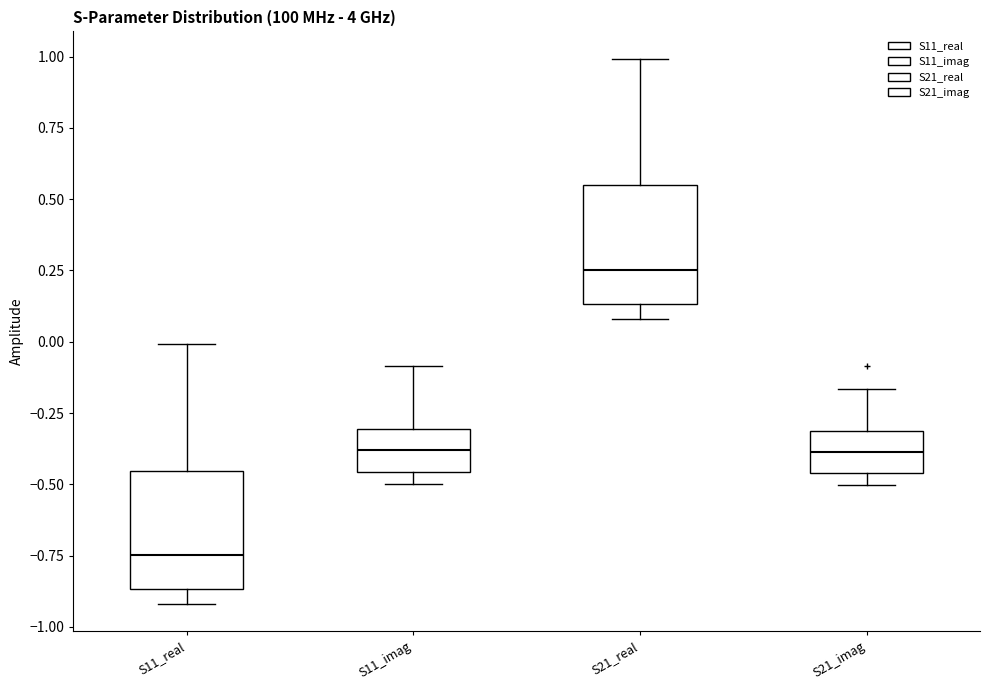

Reading left to right, transcribe this box plot: for each box, give where its median line is, the range the box spans, and where its two whiskers end, as read against the y-axis. The values are not printed on the chart, so give them approximately, as read against the axis.

S11_real: median -0.75, box -0.85 to -0.45, whiskers -0.90 to 0.00
S11_imag: median -0.40, box -0.45 to -0.30, whiskers -0.50 to -0.10
S21_real: median 0.25, box 0.15 to 0.55, whiskers 0.10 to 1.00
S21_imag: median -0.40, box -0.45 to -0.30, whiskers -0.50 to -0.15